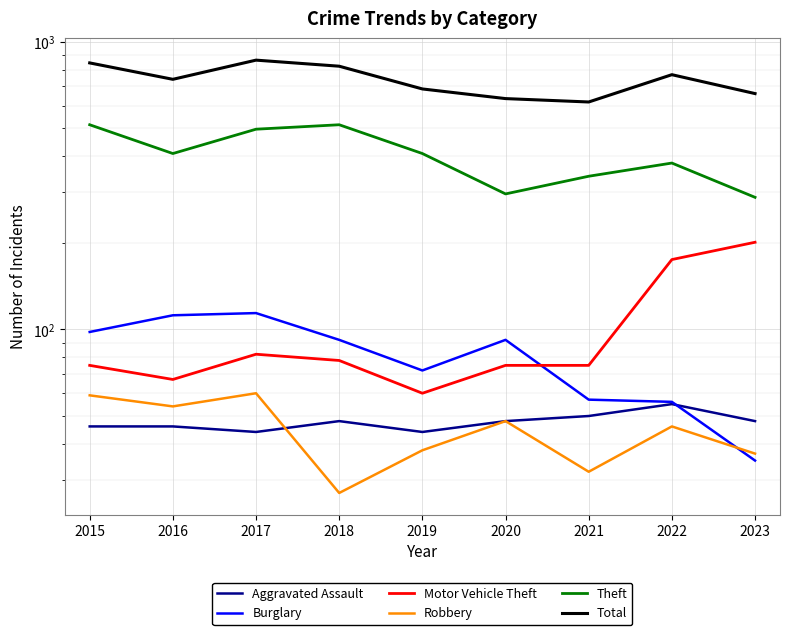

True or false: Total and Robbery intersect in this chart.

False